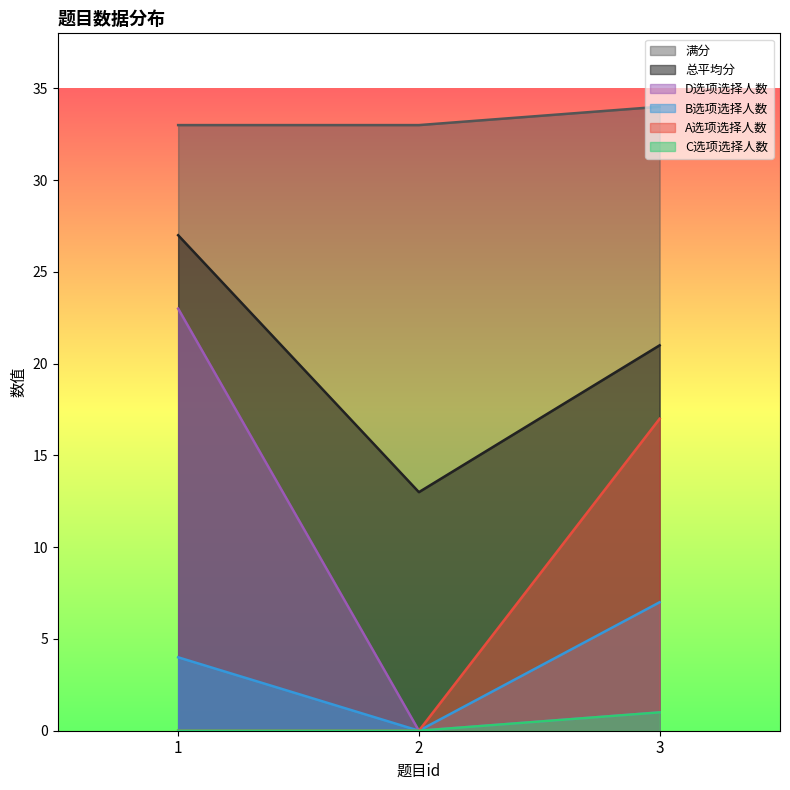

What is the difference between the maximum and minimum values in the C选项选择人数 series?

1